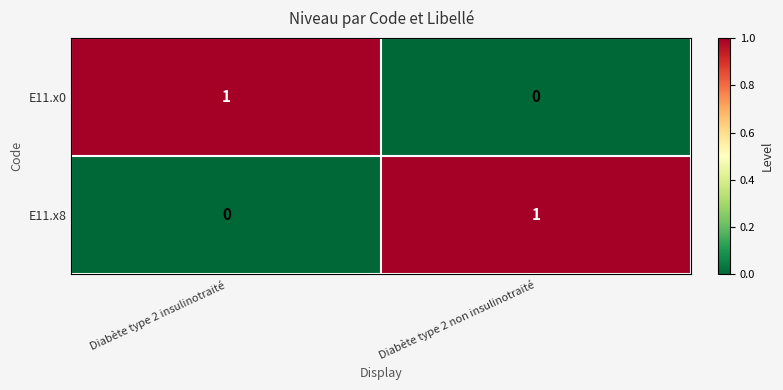

At which label is E11.x8 closest to 0?

Diabète type 2 insulinotraité